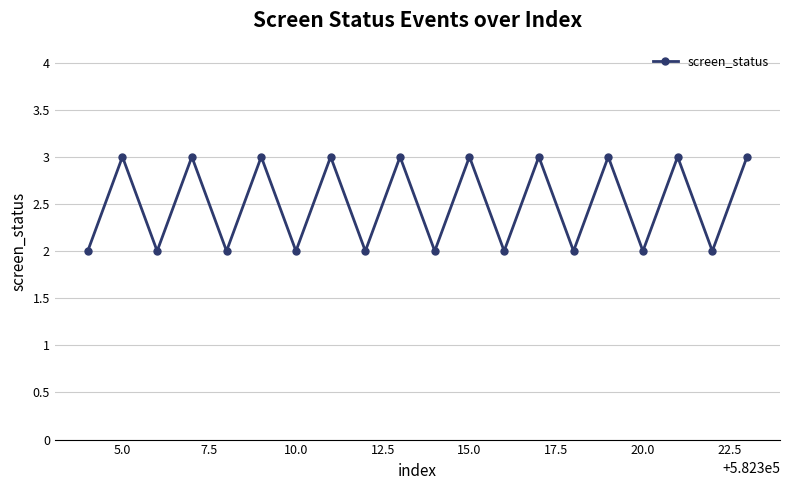

What is the greatest value displayed?

3